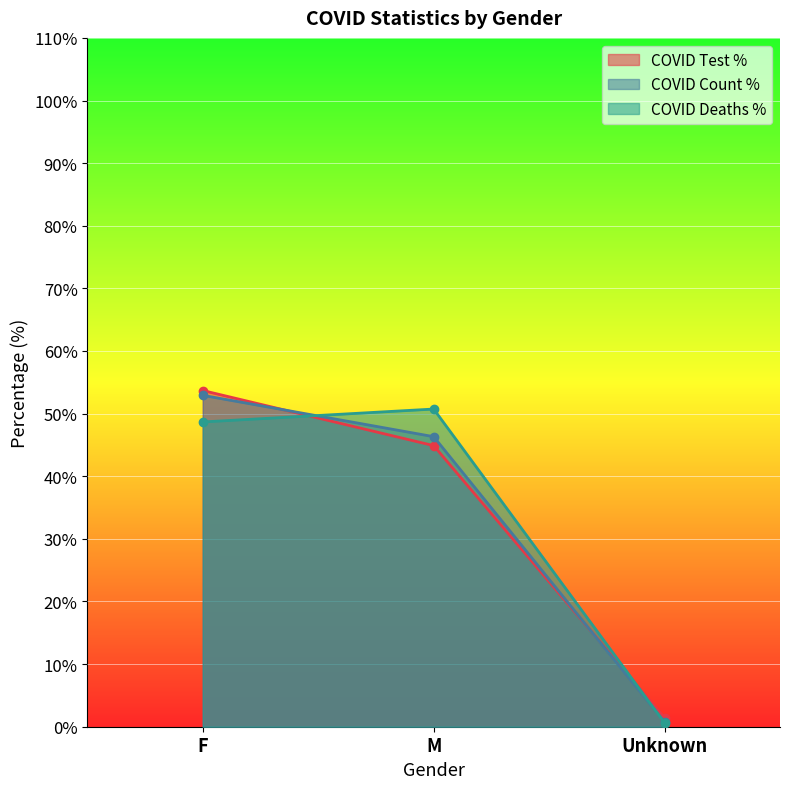

At which label does COVID_TEST_PCT reach its peak?

F